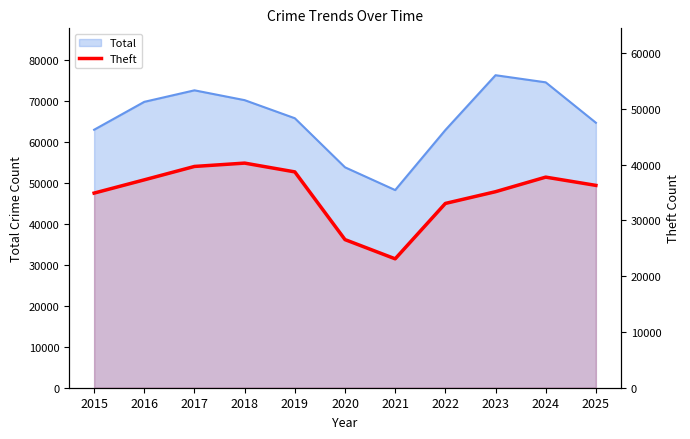

Which has a higher value, 2021 or 2020?

2020